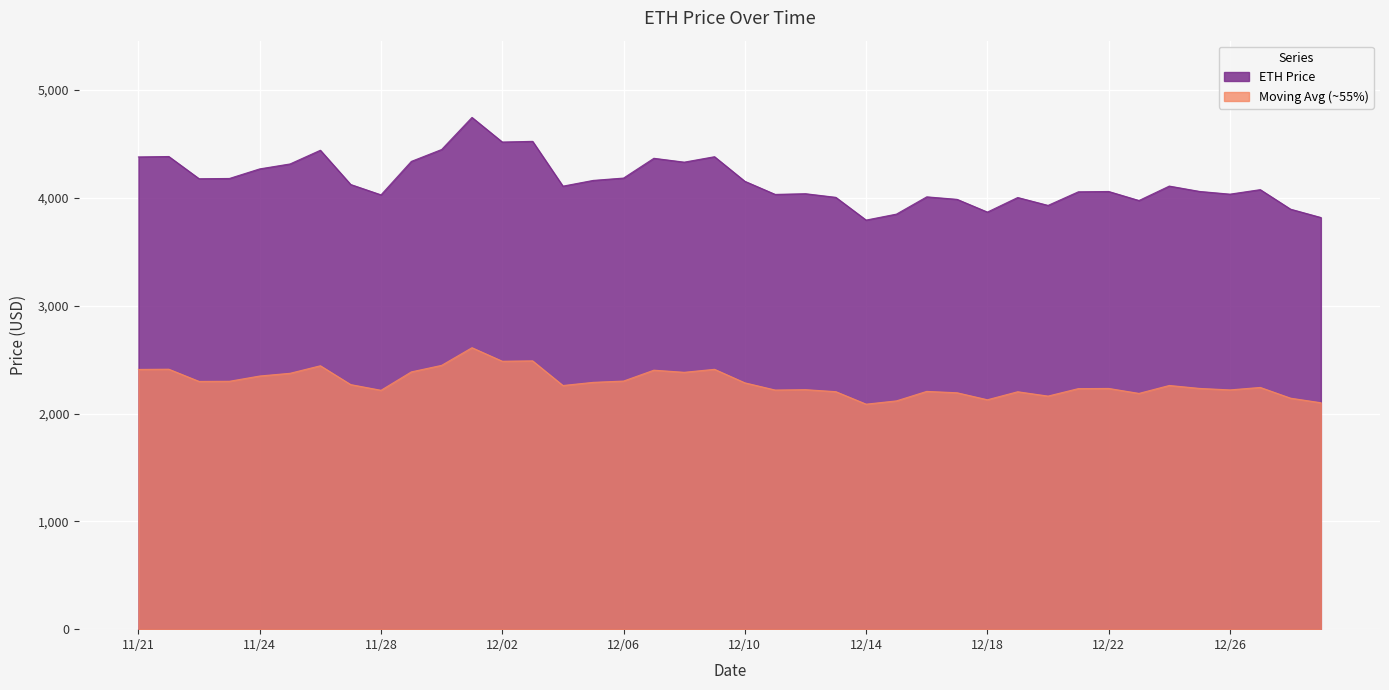

Reading left to right, extract all data points from this chart.

4380.1	4384.0	4177.8	4180.3	4269.1	4314.9	4442.0	4124.3	4028.2	4338.6	4449.0	4746.4	4518.2	4524.6	4109.0	4162.2	4184.0	4367.5	4331.6	4382.0	4154.1	4032.5	4038.9	4005.2	3794.3	3849.6	4009.9	3986.6	3868.6	4003.7	3930.4	4056.6	4059.5	3975.8	4109.7	4059.9	4034.8	4076.6	3895.3	3818.1